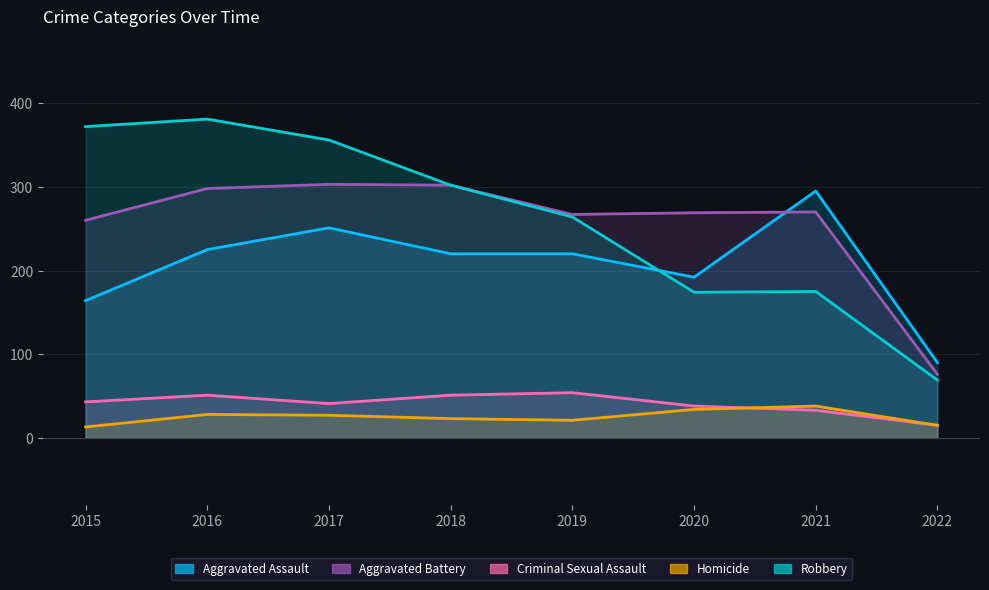

Which category has the lowest value across all series?

2015